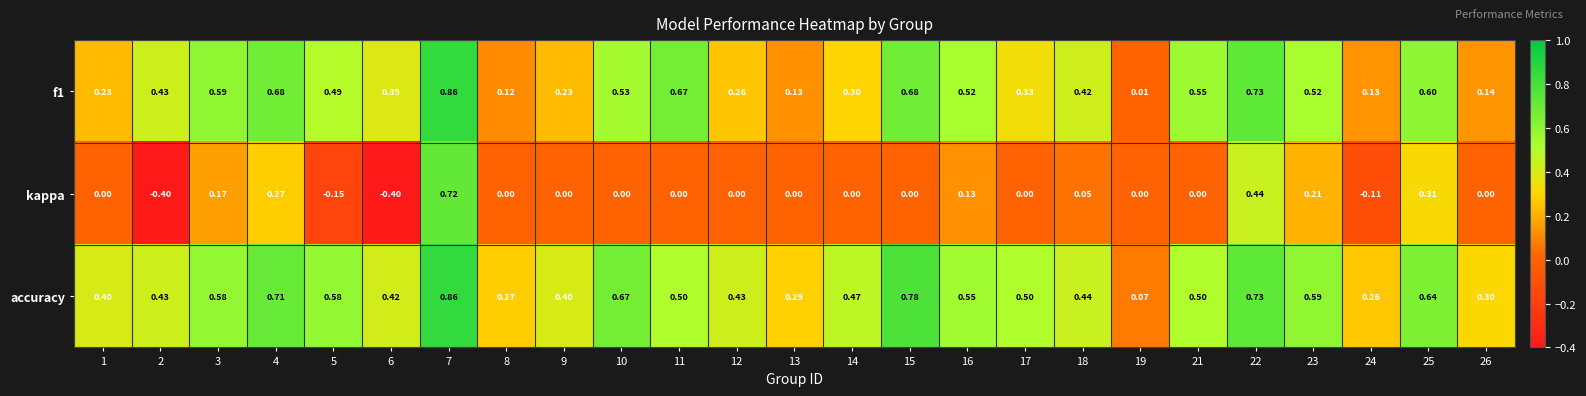

Which series has the largest total across all categories?

accuracy